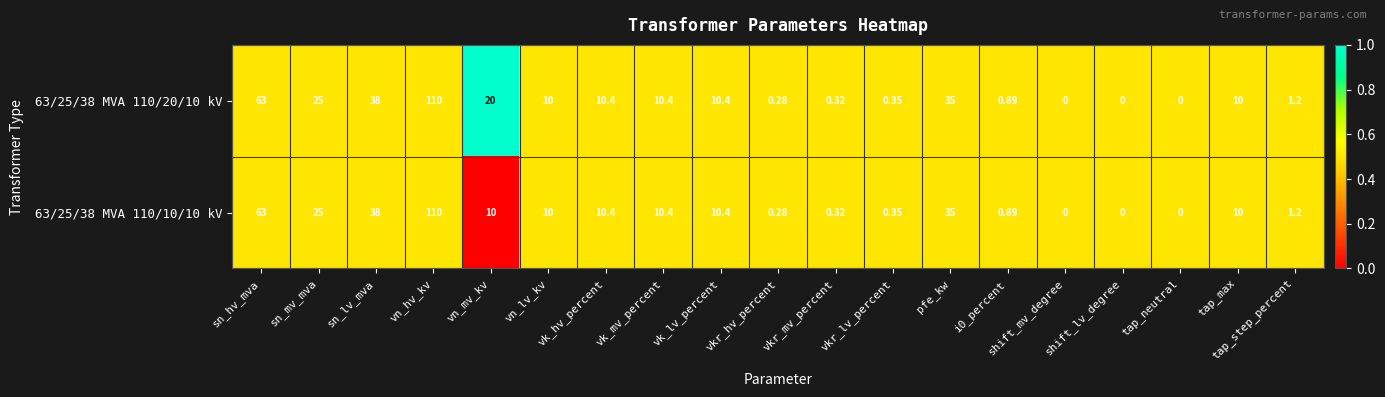

How many categories are shown in the chart?

19